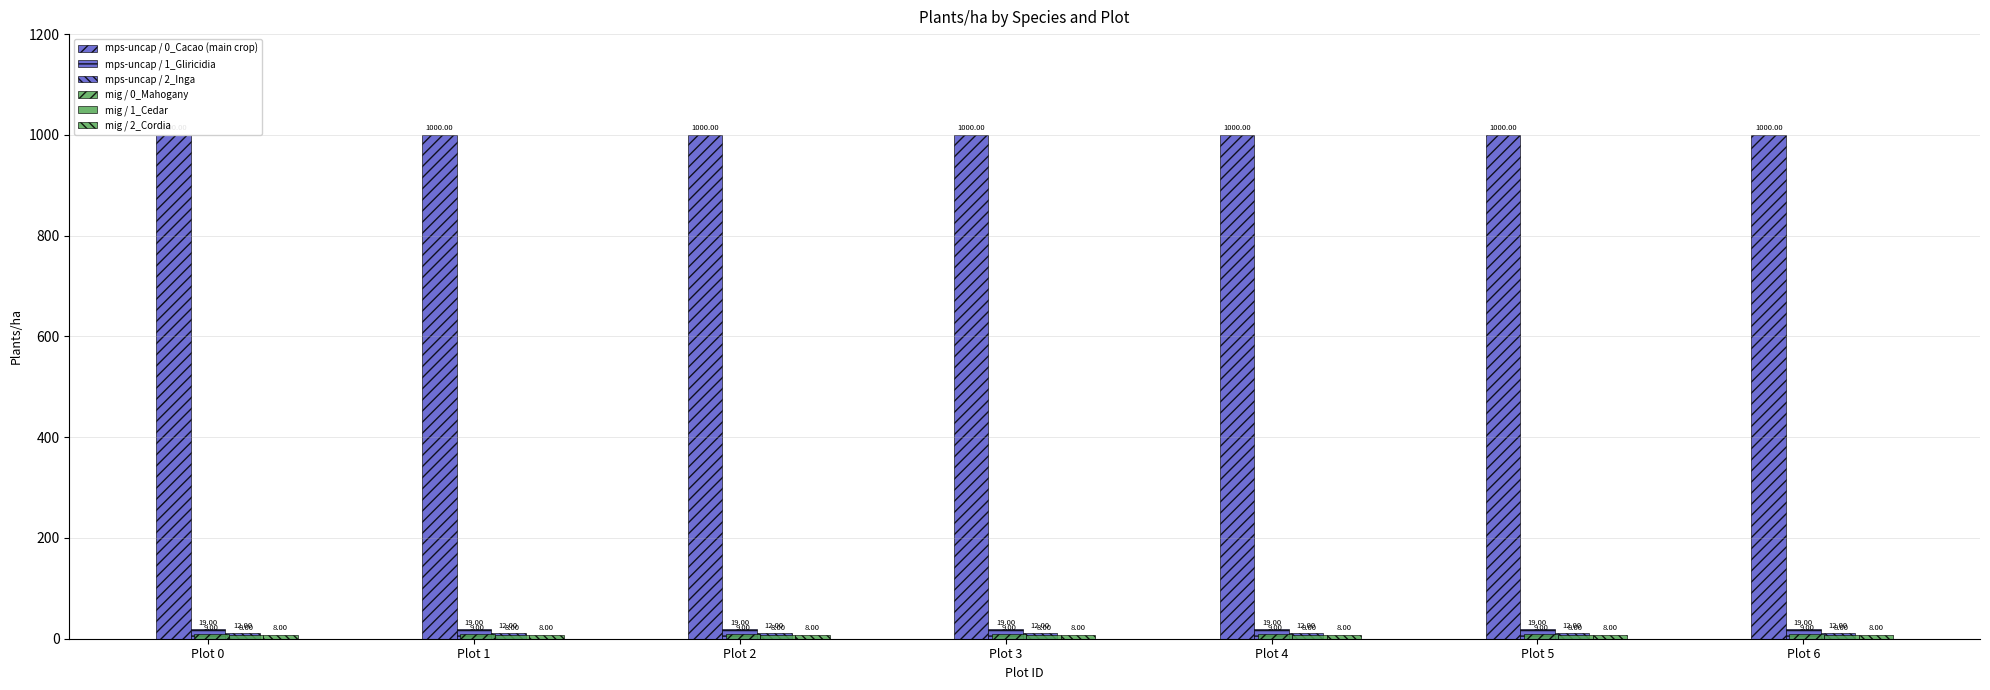

Which series changed the most between Plot 1 and Plot 4?

mps-uncap / 0_Cacao (main crop)